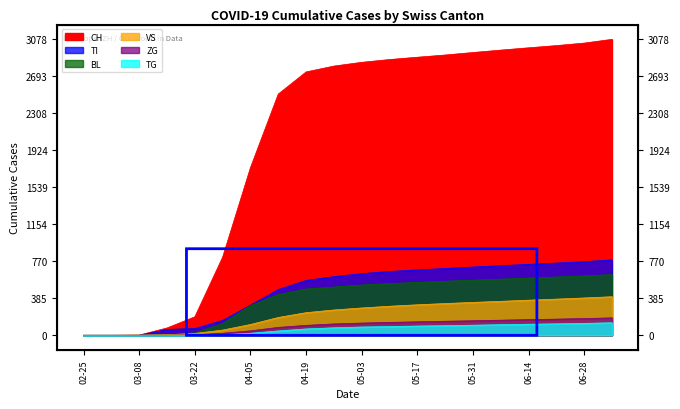

What is the maximum value shown in the chart?

3078